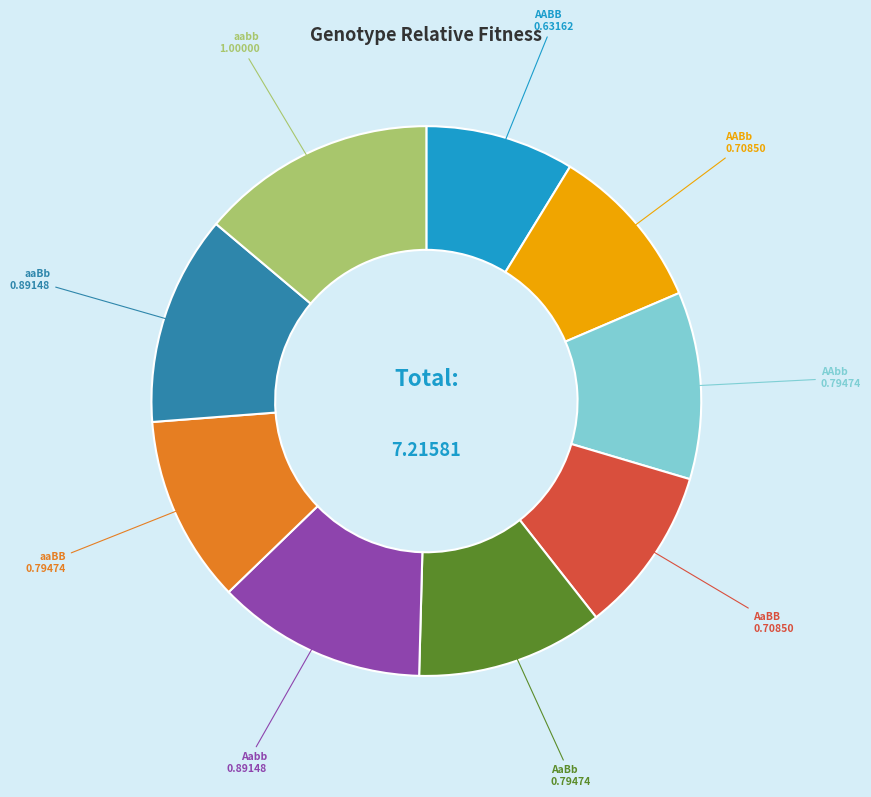

Is Aabb the majority of the pie?

No